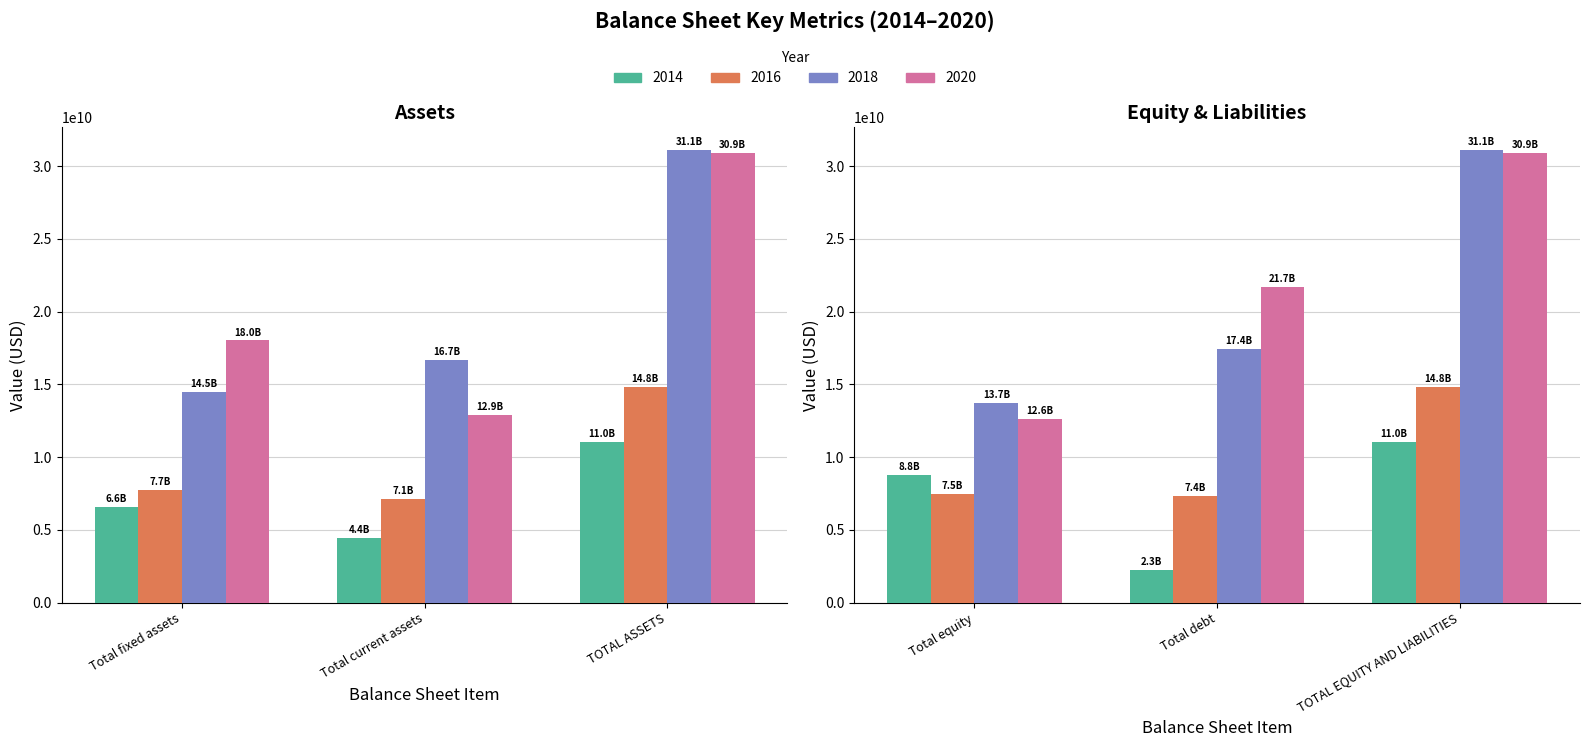

At which category is the sum across all series the highest?

TOTAL ASSETS